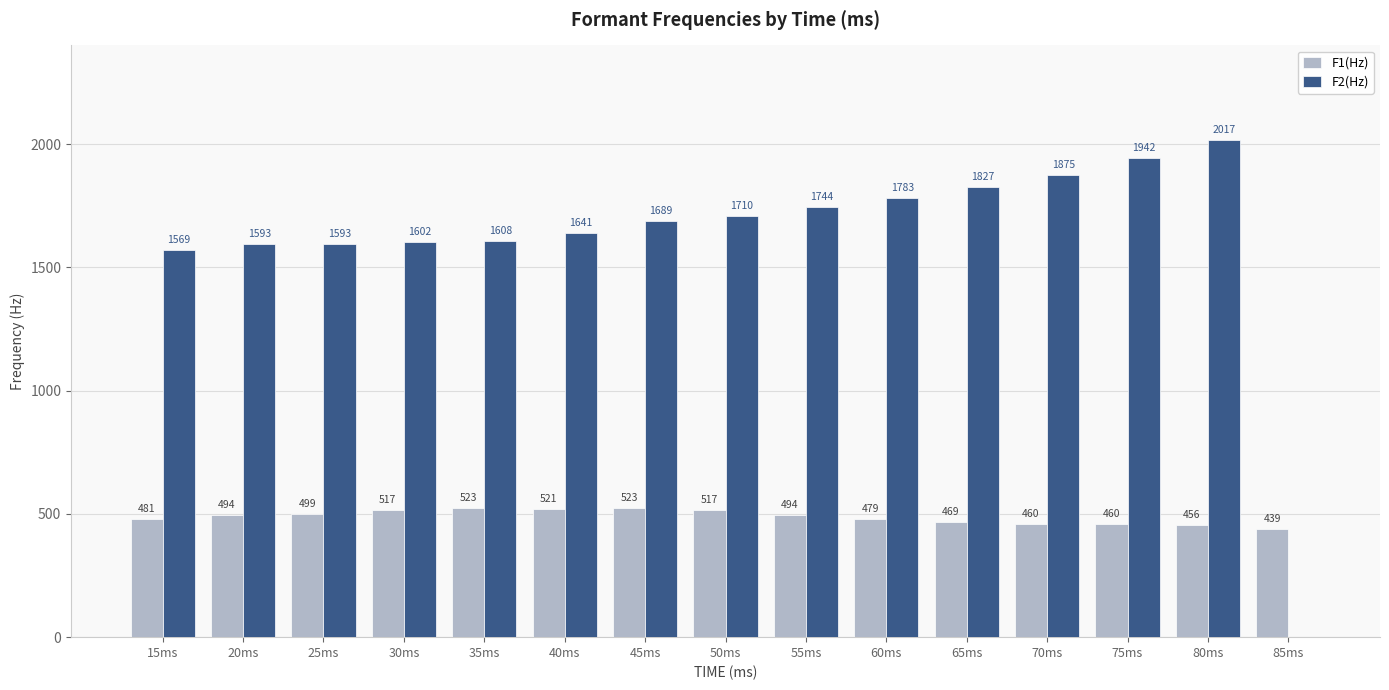

How many groups of bars are there?

15